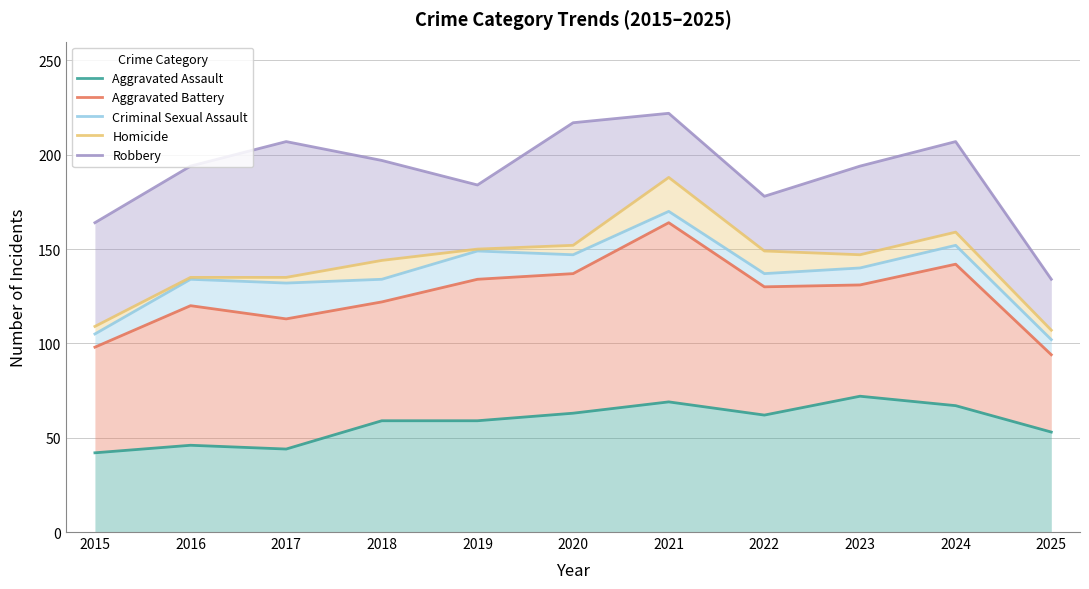

The value of Aggravated Assault at 2025 is 53. True or false?

True